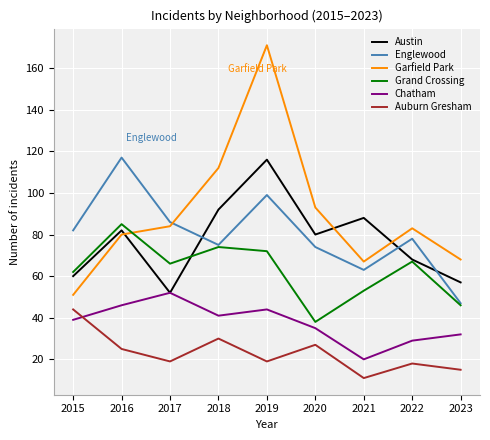

After their last crossing, which series has the higher values: Grand Crossing or Garfield Park?

Garfield Park